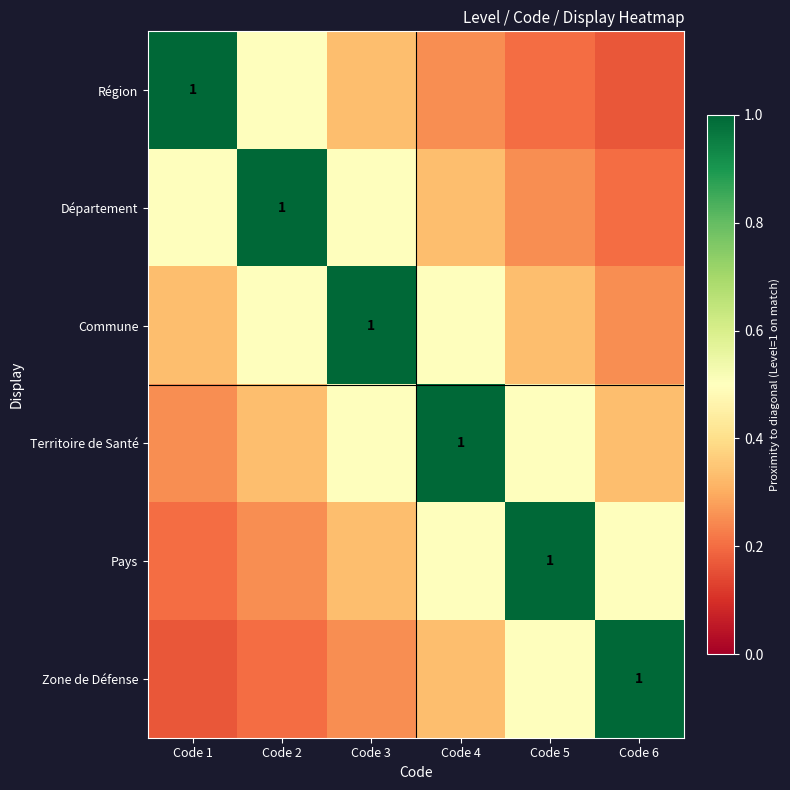

At which category is the sum across all series the highest?

Code 3